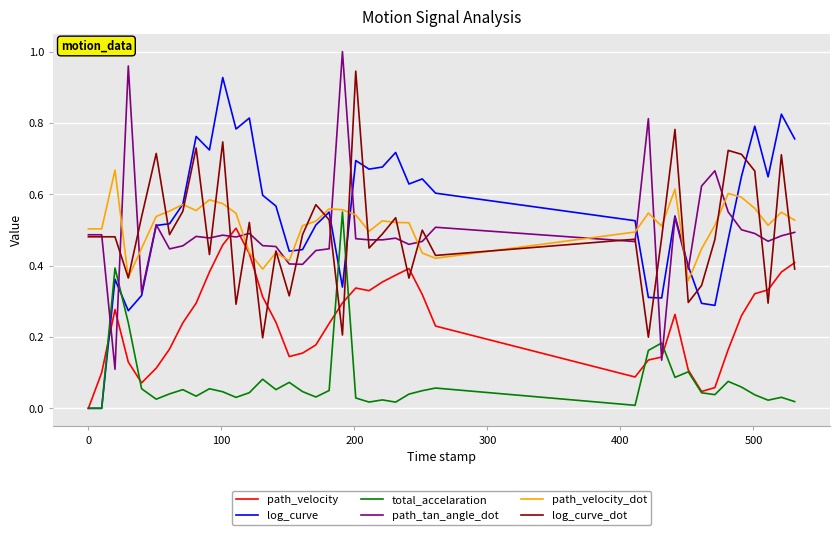

How many intersections are there between path_tan_angle_dot and total_accelaration?

4